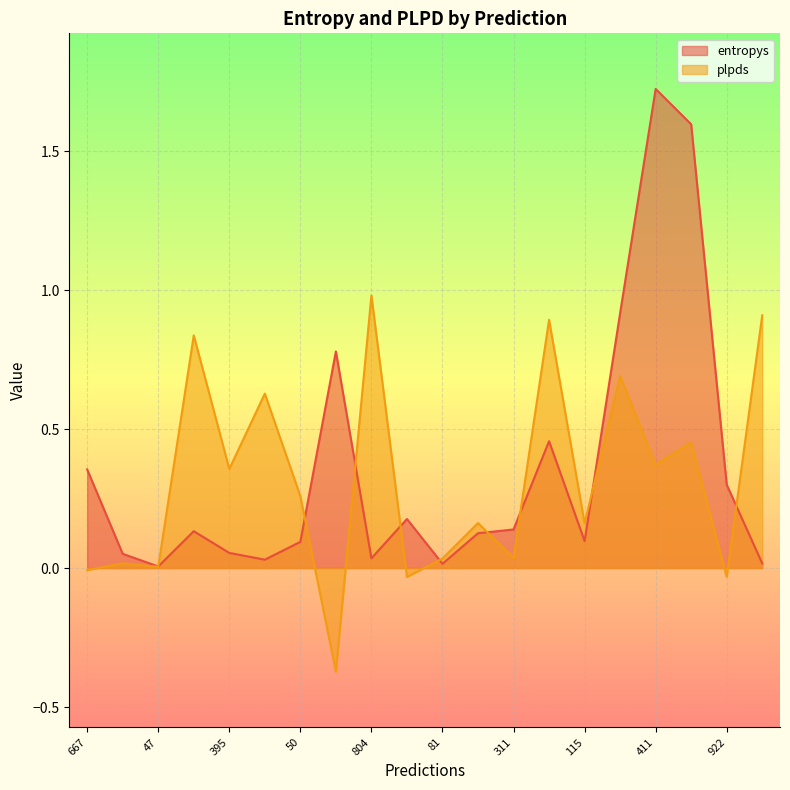

What is the spread (max minus min) of values at 667?

0.4